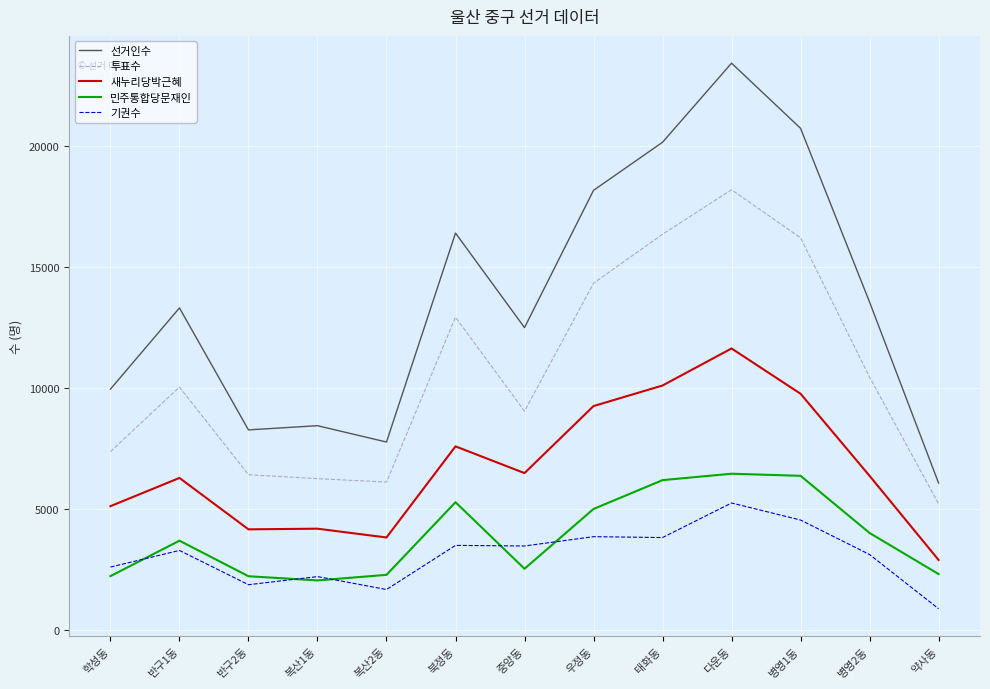

What are all the series names shown in the legend?

선거인수, 투표수, 새누리당박근혜, 민주통합당문재인, 기권수